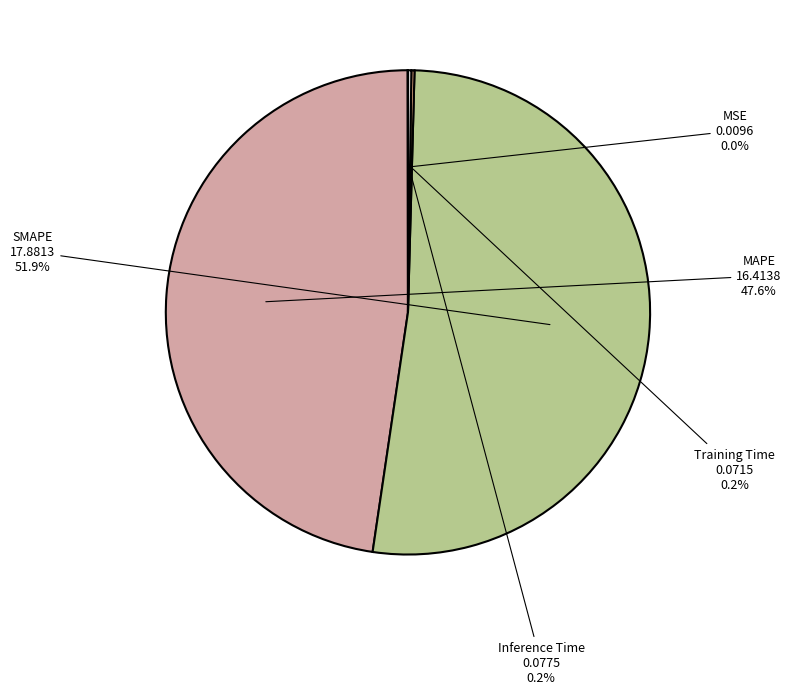

What is the majority slice?

SMAPE